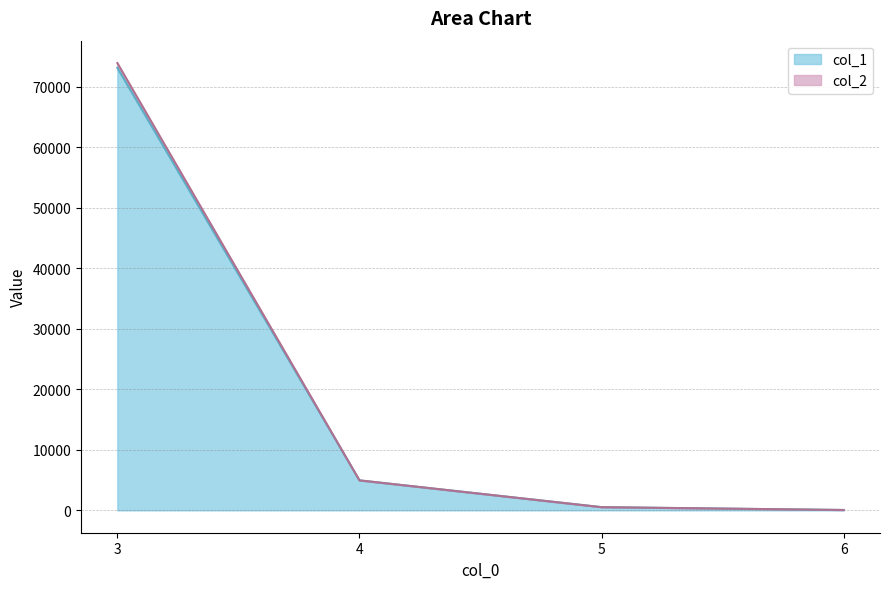

List the labels in order of col_2 value, smallest first.

6, 5, 4, 3